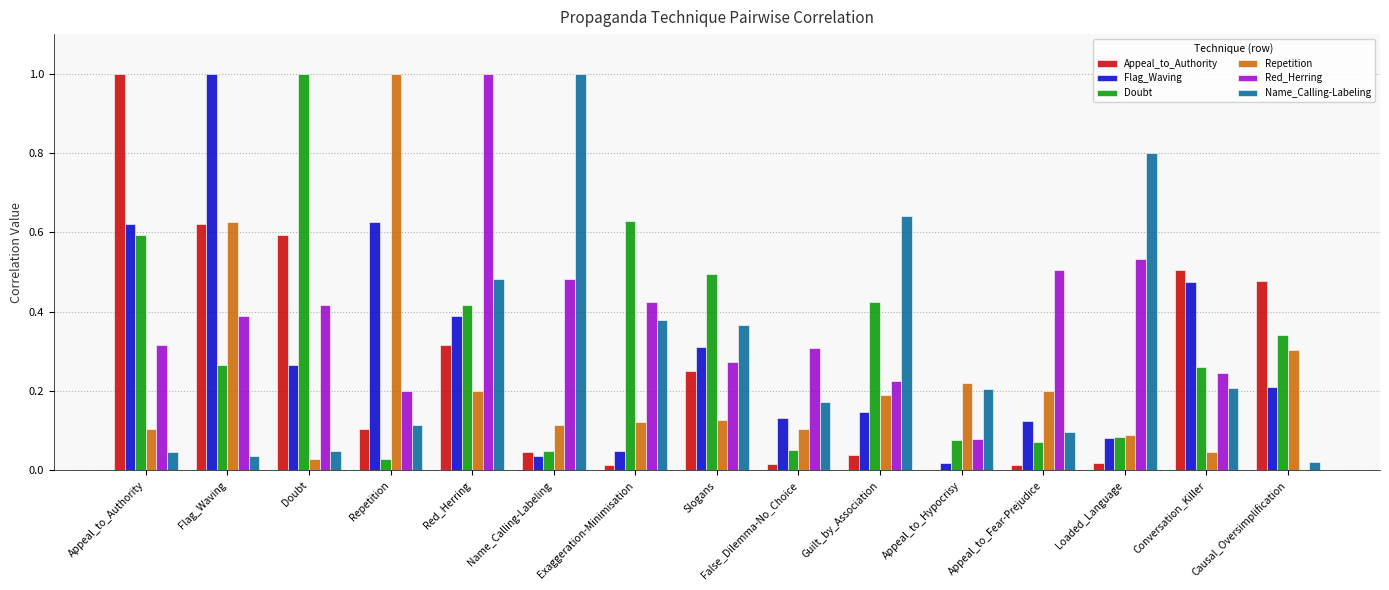

Are the bars horizontal?

No